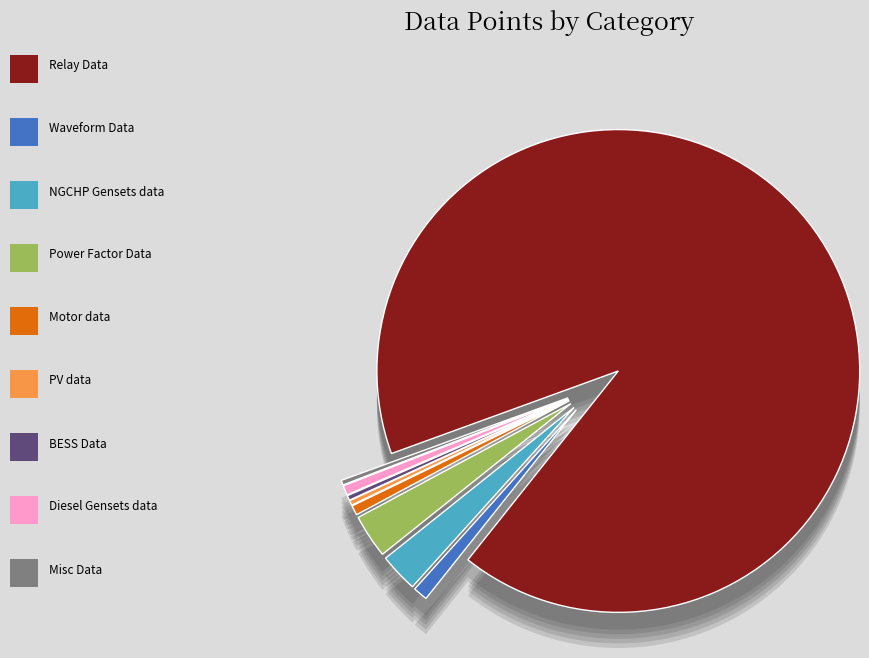

How many segments does this pie chart have?

9